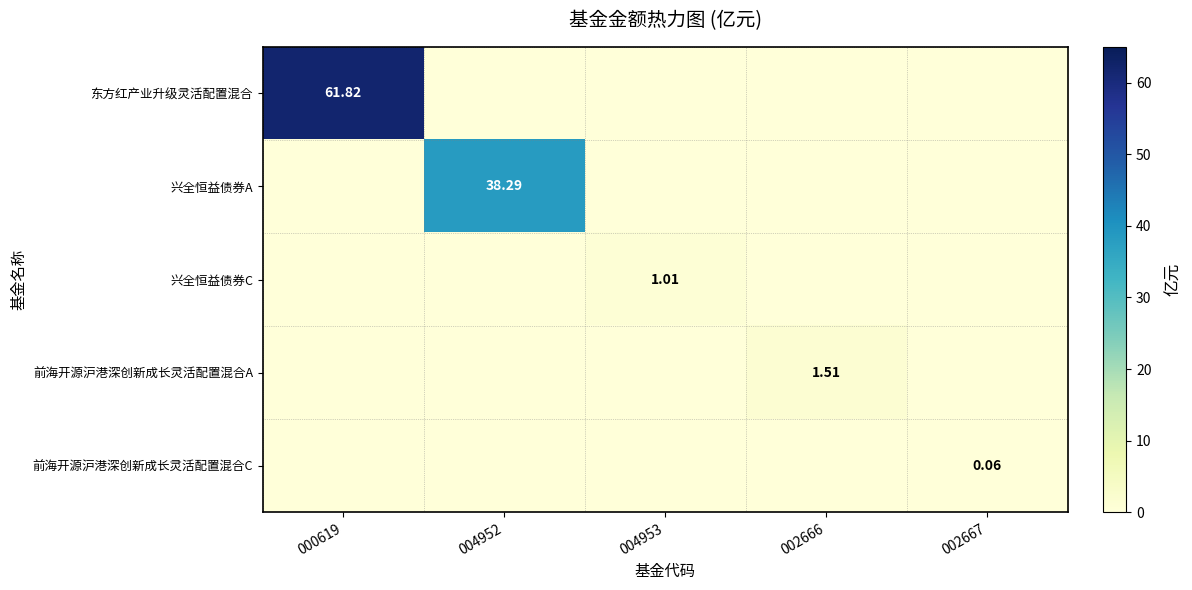

Which category has the highest value in the 前海开源沪港深创新成长灵活配置混合A series?

002666